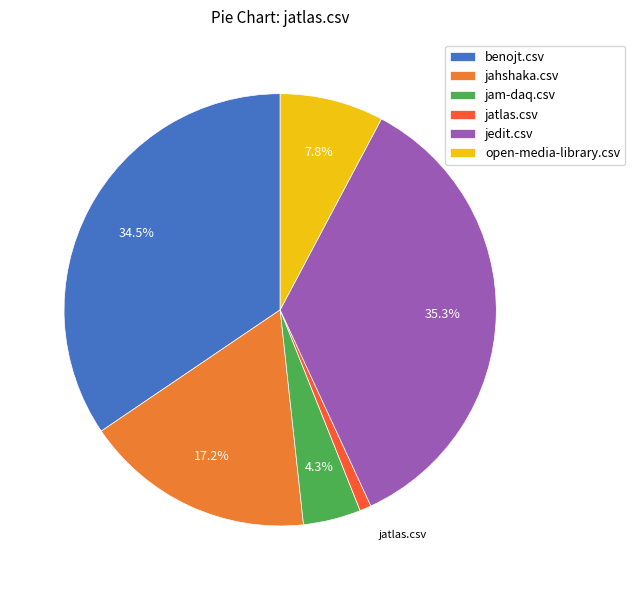

Does any single category account for the majority?

No